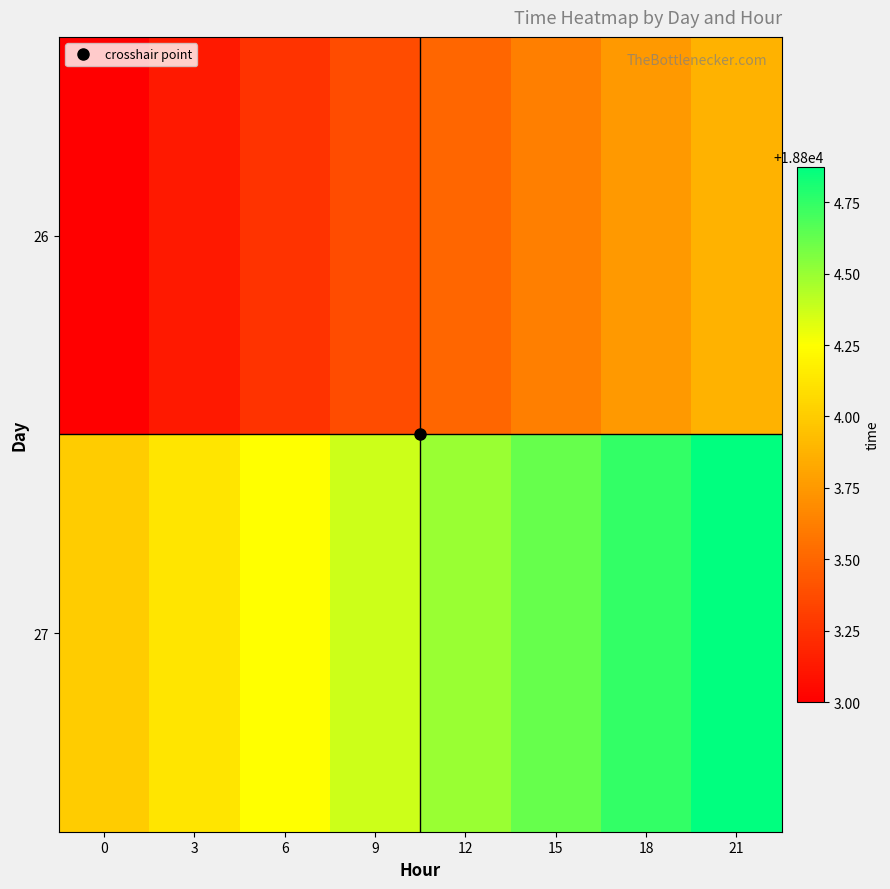

Which series has the largest total across all categories?

27